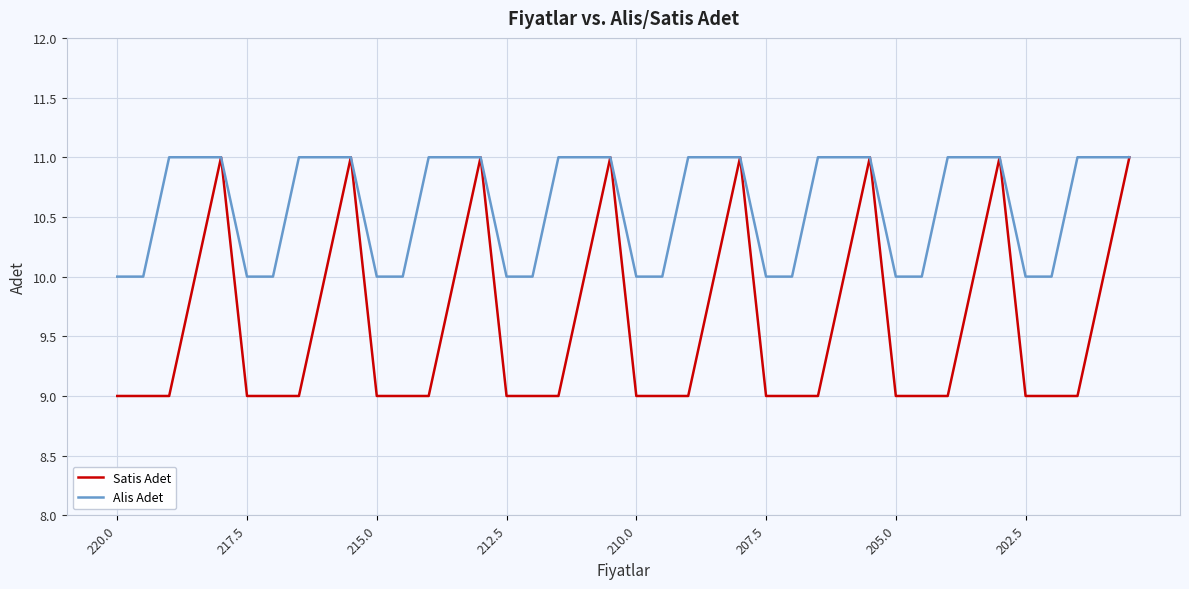

How many values in the Satis Adet series exceed 9?

16